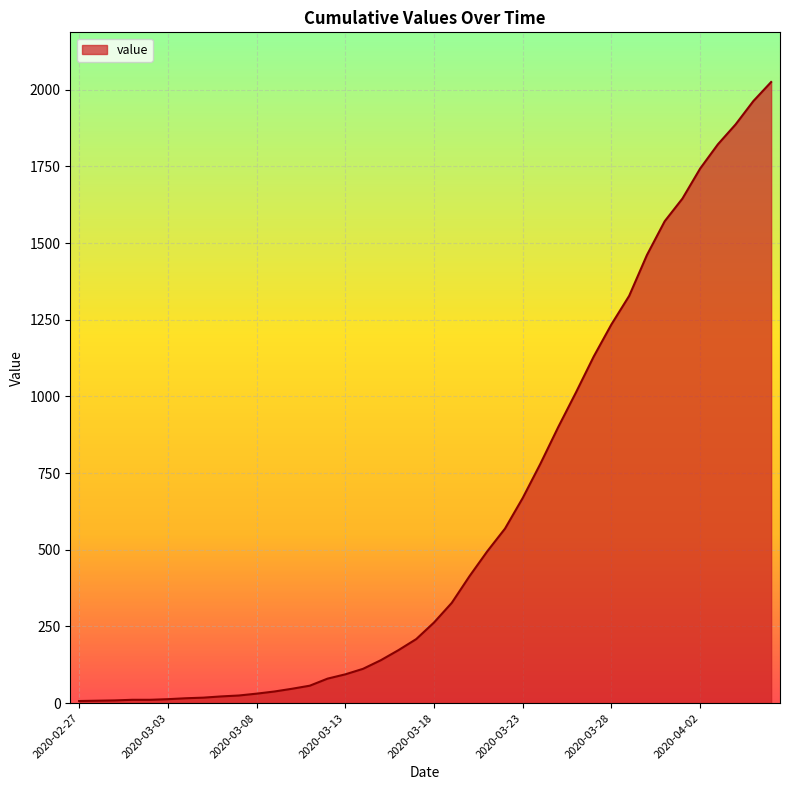

What is the value of the 31st point from the left?

1235